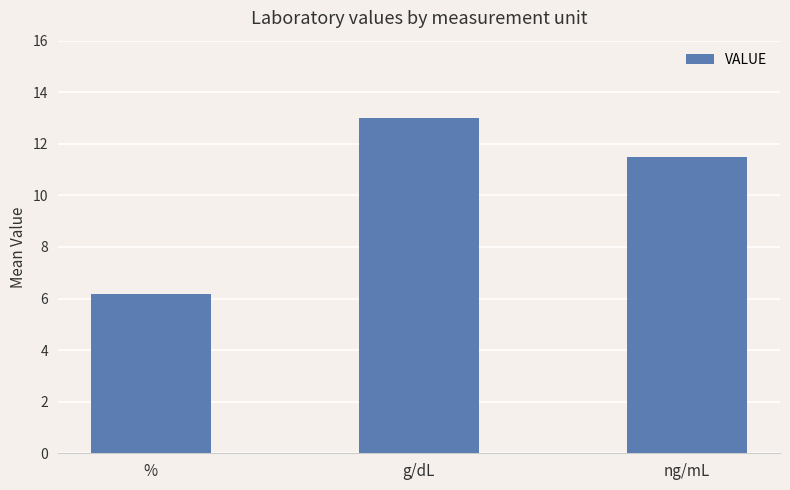

What is the difference between the maximum and second lowest values?

1.5